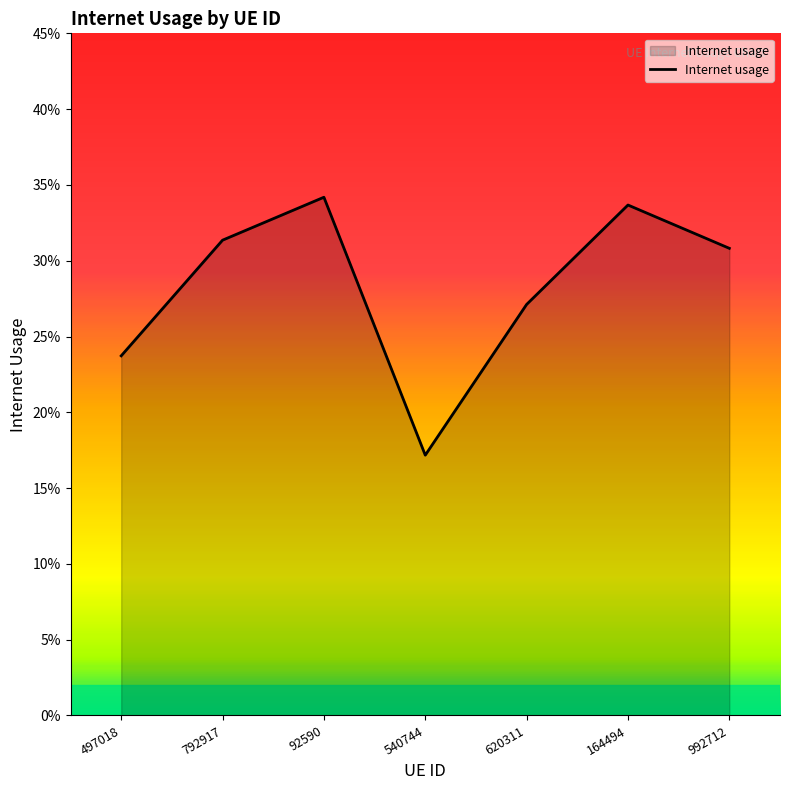

Reading right to left, list all the values displayed in this chart.

0.3	0.3	0.3	0.2	0.3	0.3	0.2